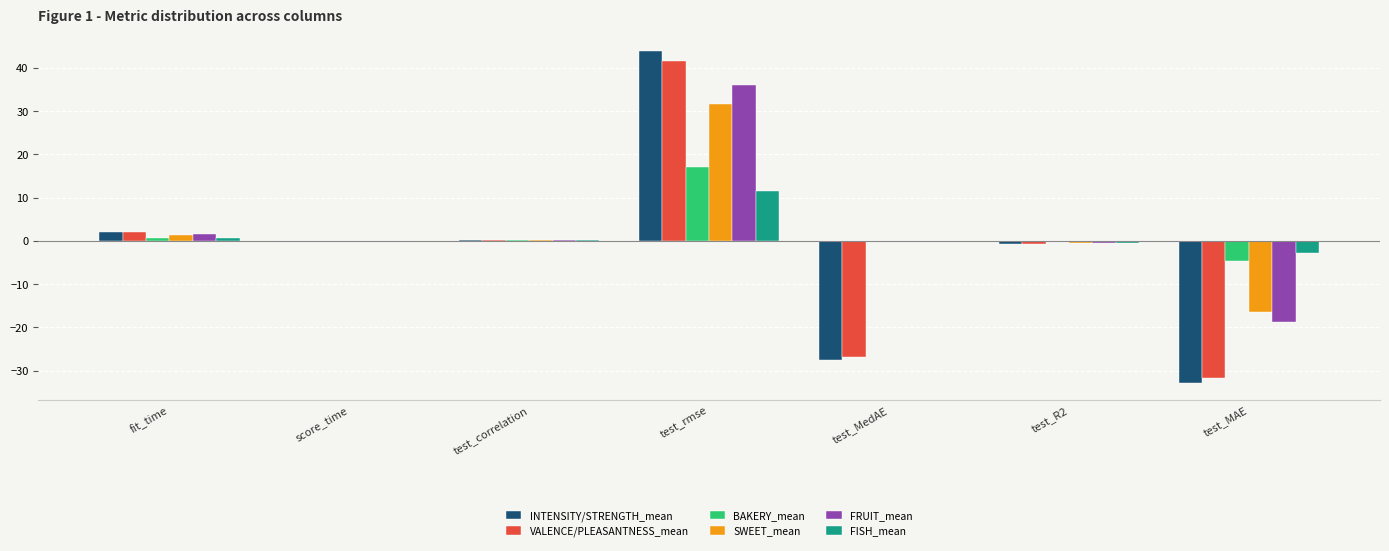

What is the greatest value displayed?

43.9